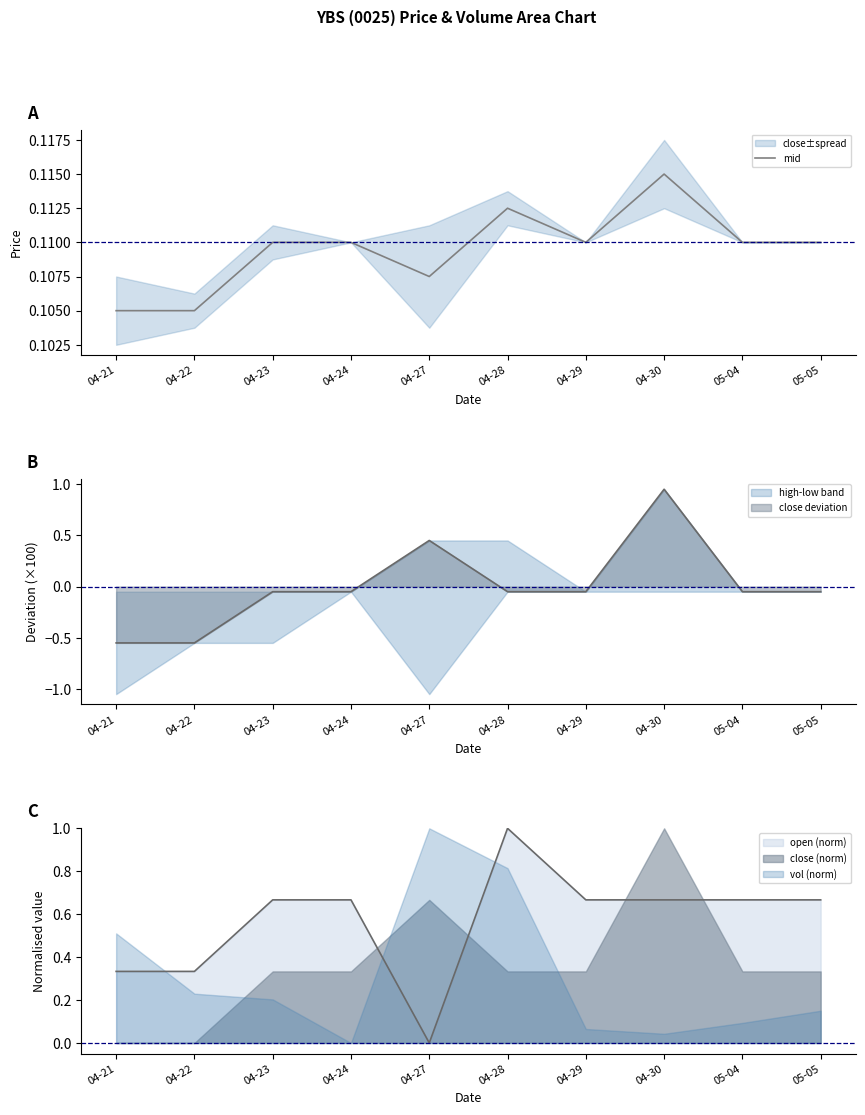

How many interior local valleys (lower than both neighbors) does the data have?

2